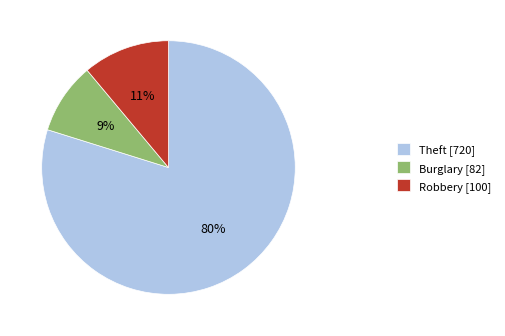

How many slices are in this pie chart?

3